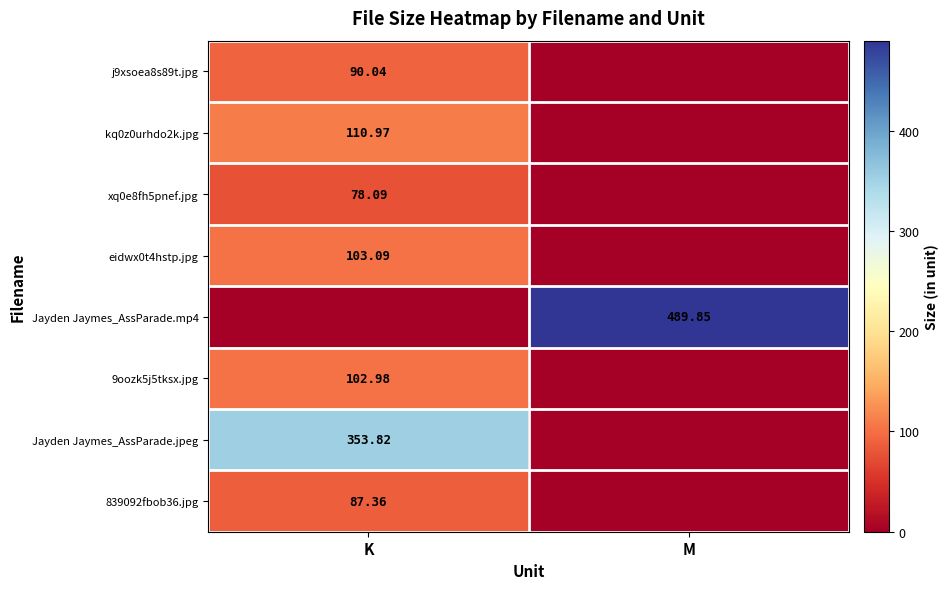

At how many categories does at least one series exceed 192?

2